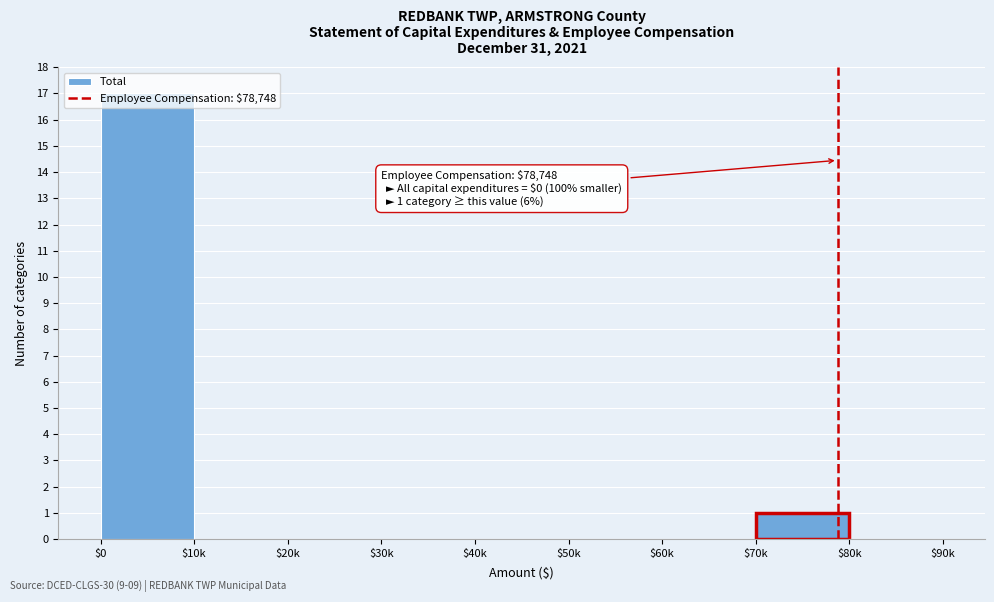

Is it true that the value at $0 is 28?

False